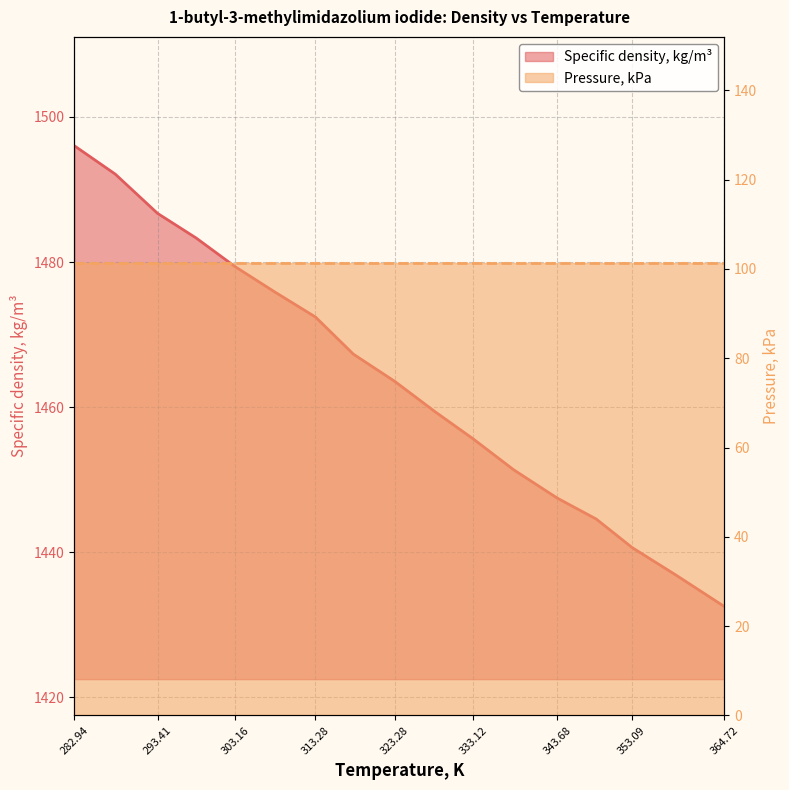

The value at 358.64 is 746.6. True or false?

False